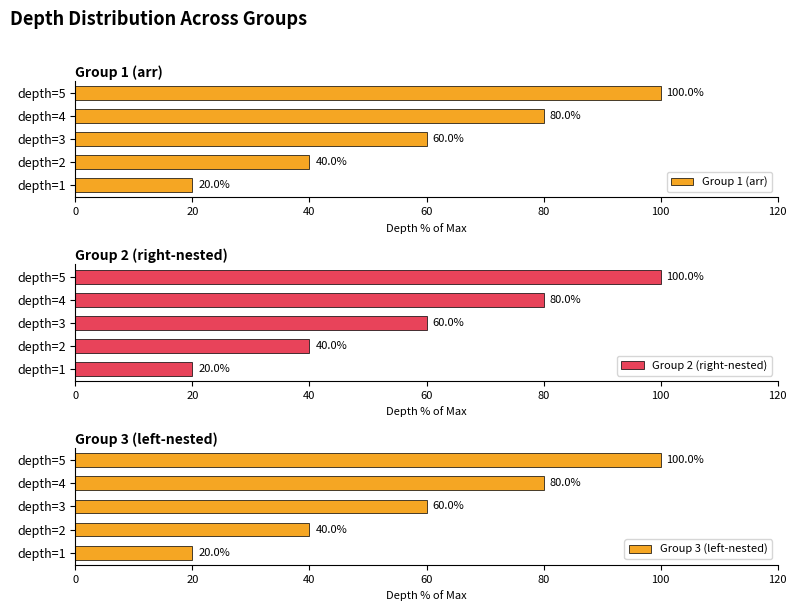

At how many categories does at least one series exceed 71?

2